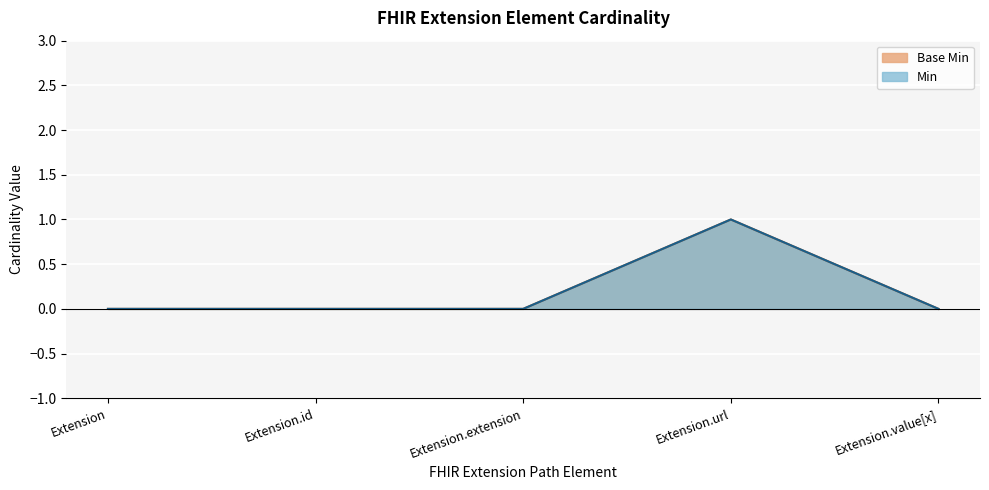

Reading left to right, what are all the values shown in this chart?

Min: Extension=0	Extension.id=0	Extension.extension=0	Extension.url=1	Extension.value[x]=0
Base Min: Extension=0	Extension.id=0	Extension.extension=0	Extension.url=1	Extension.value[x]=0